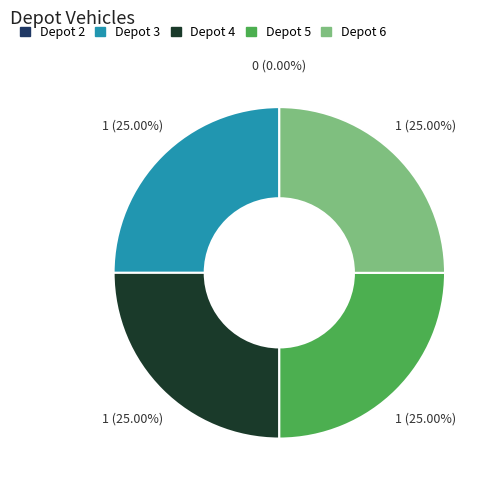

To the nearest percent, what portion does Depot 5 represent?

25%